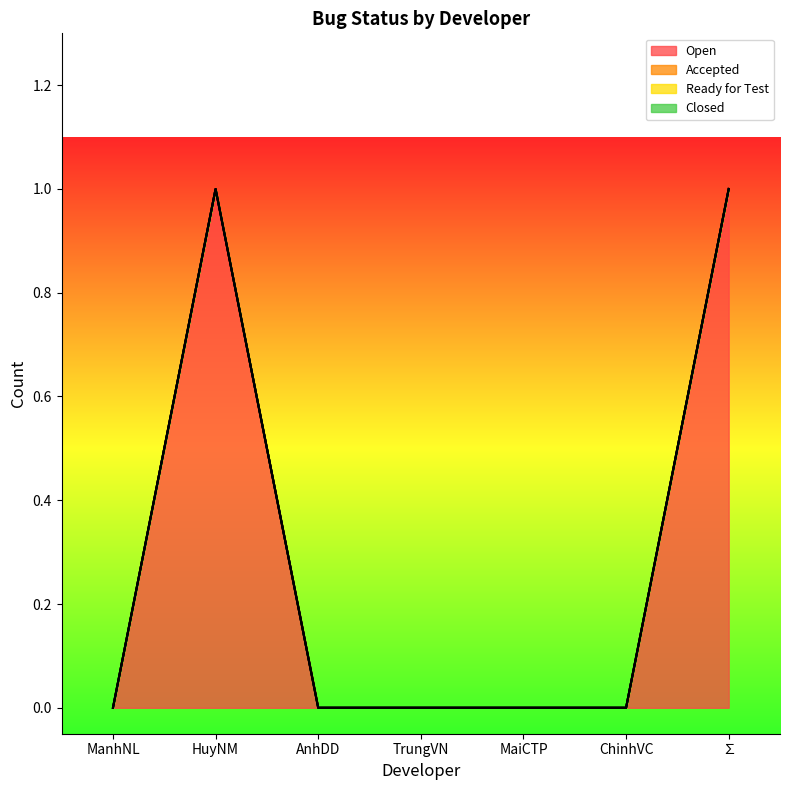

True or false: Ready for Test and Closed cross at least once.

False